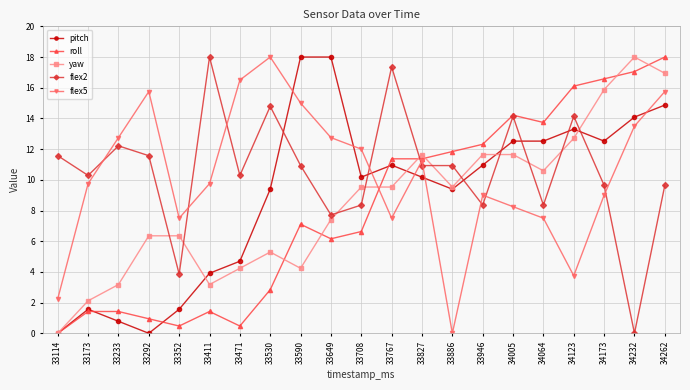

How many data points in roll are less than 7?

10